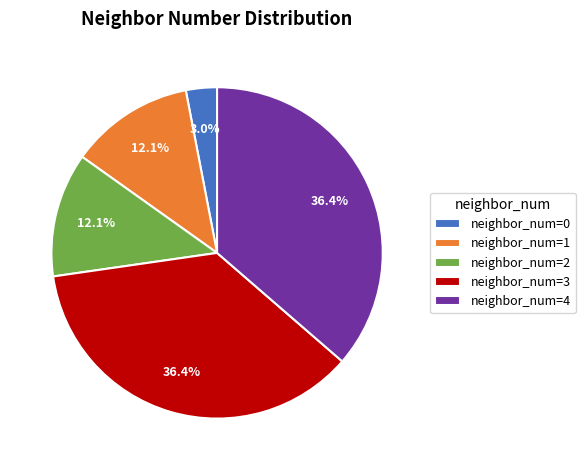

Does neighbor_num=1 represent more than half of the total?

No